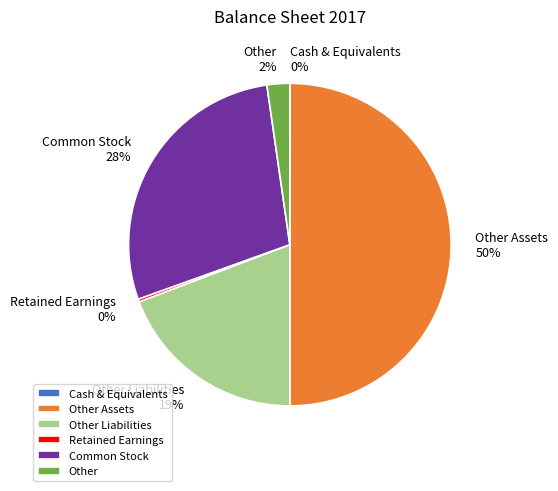

Between Other Liabilities and Common Stock, which is larger?

Common Stock